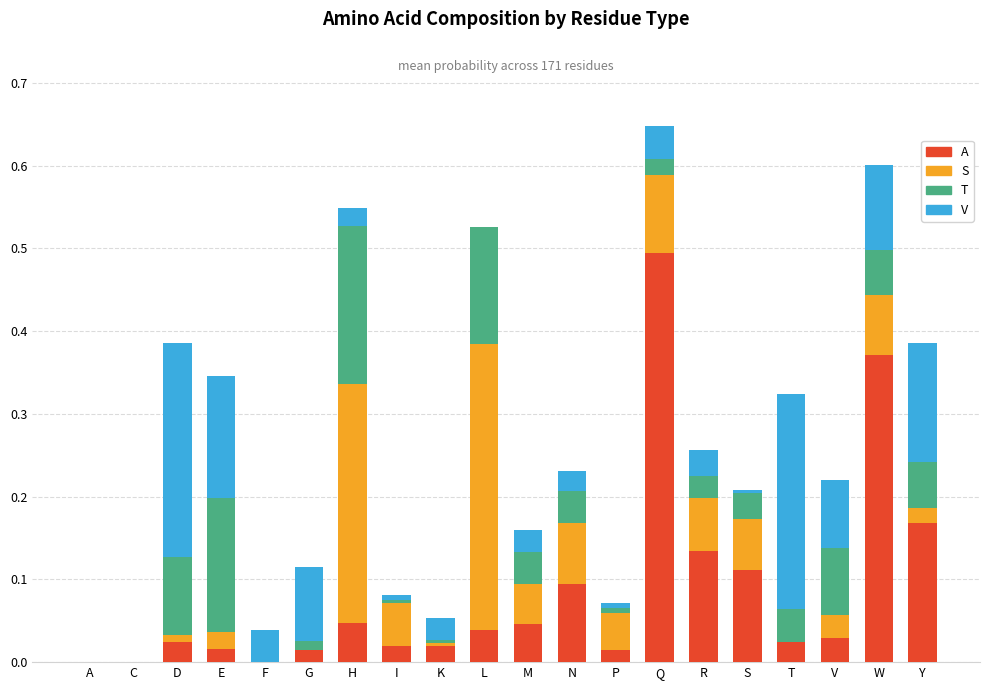

What is the highest value of the A series?

0.5